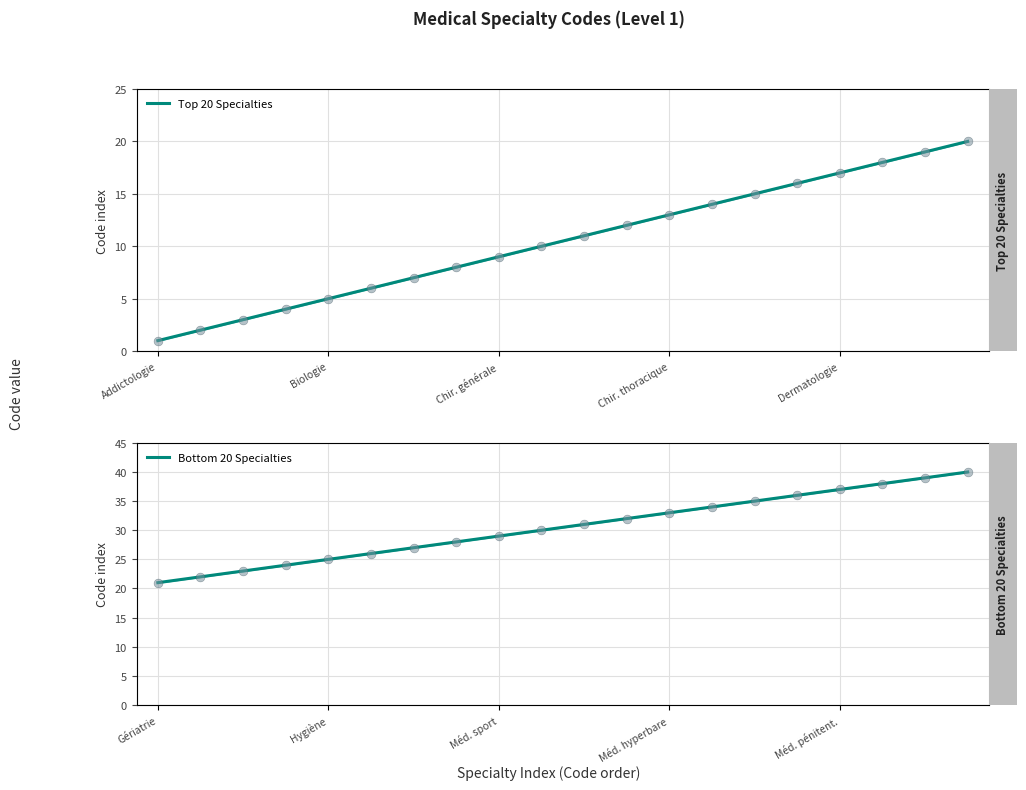

At how many categories does at least one series exceed 23?

17